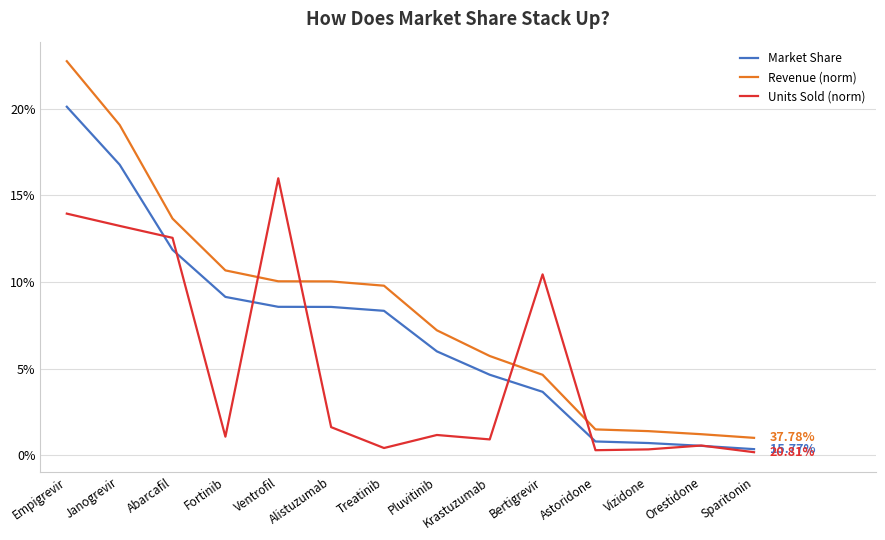

Reading left to right, extract all data points from this chart.

Market Share: Empigrevir=0.2	Janogrevir=0.2	Abarcafil=0.1	Fortinib=0.1	Ventrofil=0.1	Alistuzumab=0.1	Treatinib=0.1	Pluvitinib=0.1	Krastuzumab=0.0	Bertigrevir=0.0	Astoridone=0.0	Vizidone=0.0	Orestidone=0.0	Sparitonin=0.0
Revenue (norm): Empigrevir=0.2	Janogrevir=0.2	Abarcafil=0.1	Fortinib=0.1	Ventrofil=0.1	Alistuzumab=0.1	Treatinib=0.1	Pluvitinib=0.1	Krastuzumab=0.1	Bertigrevir=0.0	Astoridone=0.0	Vizidone=0.0	Orestidone=0.0	Sparitonin=0.0
Units Sold (norm): Empigrevir=0.1	Janogrevir=0.1	Abarcafil=0.1	Fortinib=0.0	Ventrofil=0.2	Alistuzumab=0.0	Treatinib=0.0	Pluvitinib=0.0	Krastuzumab=0.0	Bertigrevir=0.1	Astoridone=0.0	Vizidone=0.0	Orestidone=0.0	Sparitonin=0.0